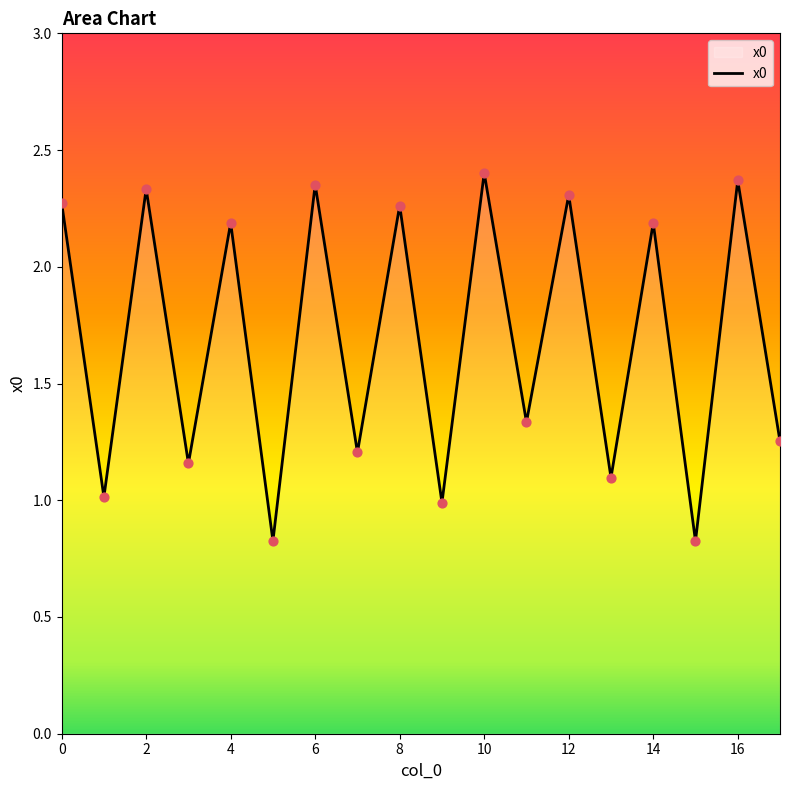

What is the minimum value shown in the chart?

0.8